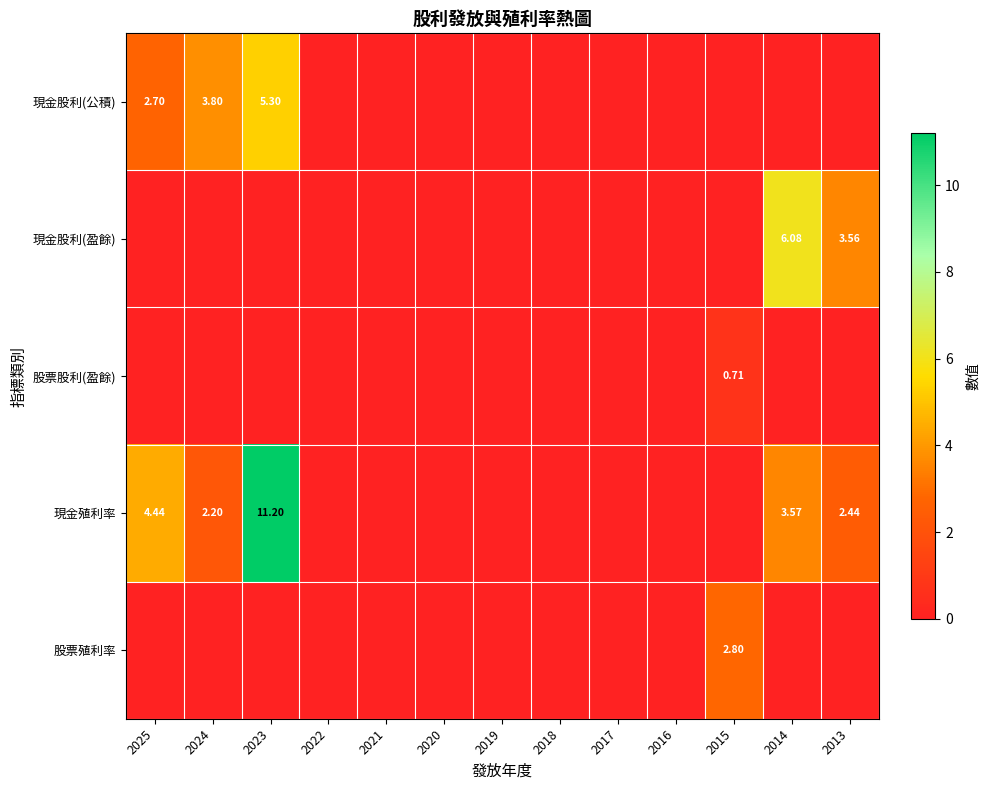

Is it true that 現金股利(公積) equals 1.2 at 2025?

False